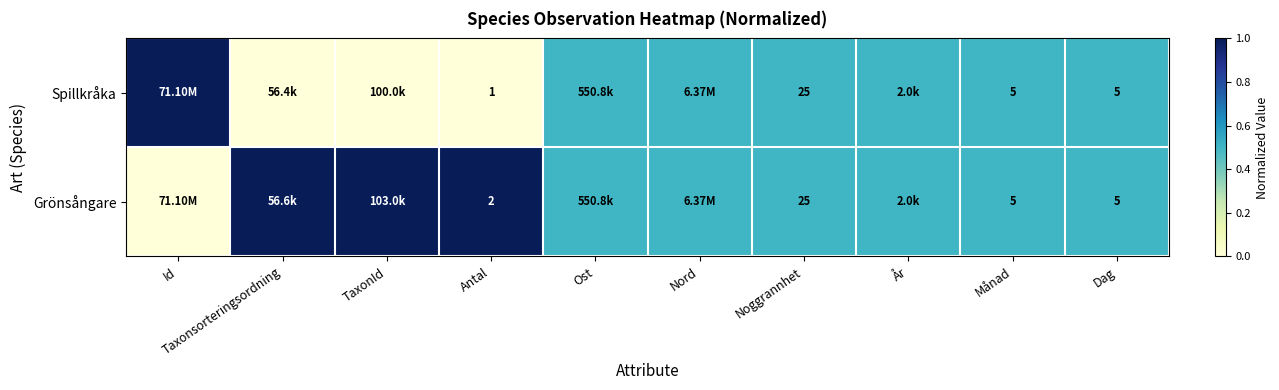

What is the sum of the Spillkråka values at Noggrannhet and Antal?

26.0